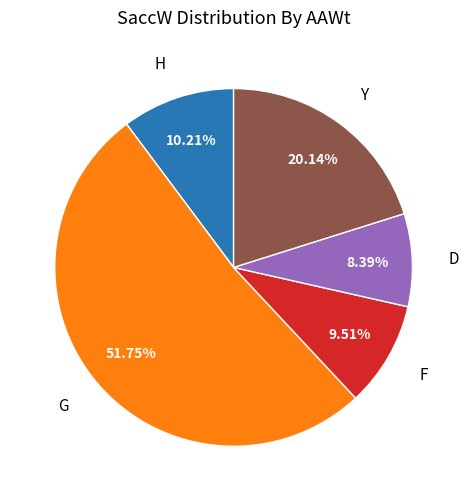

Is there a majority slice in this chart?

Yes